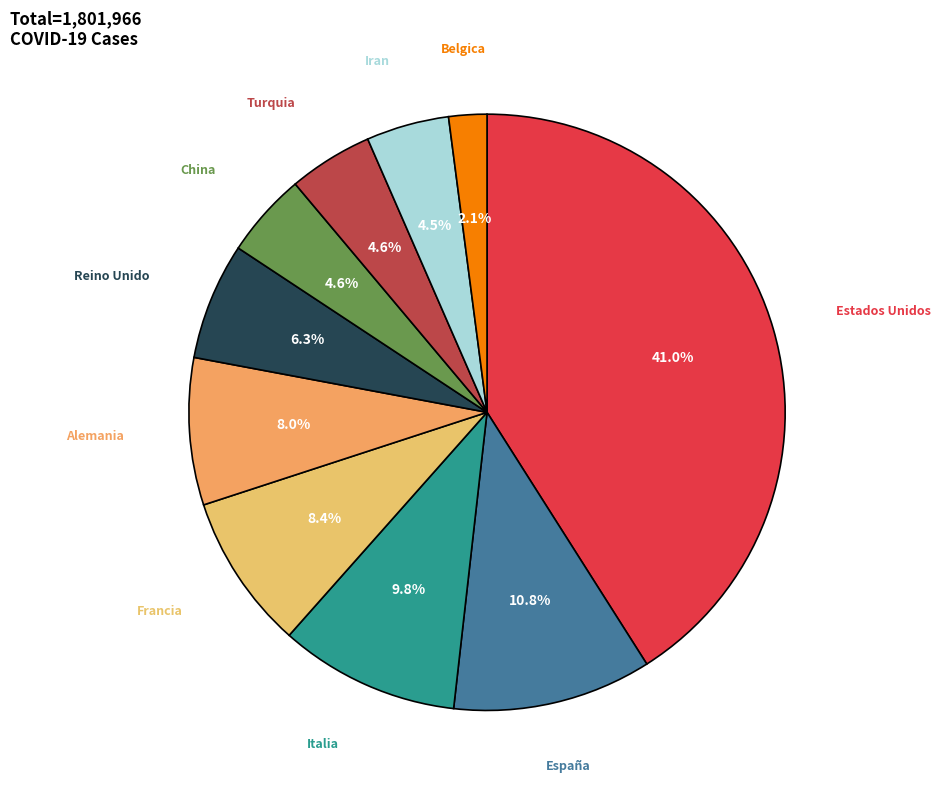

How many segments does this pie chart have?

10